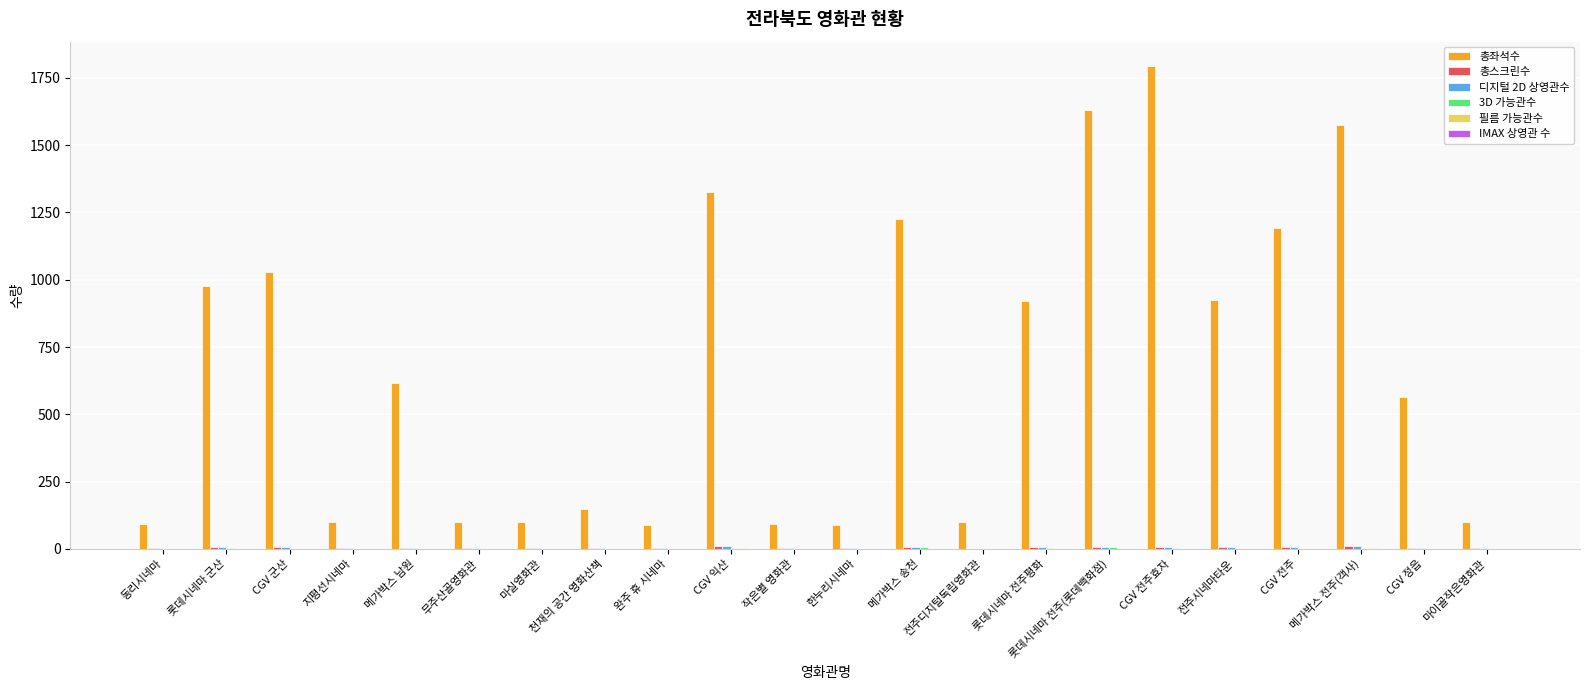

At which category does the chart reach its peak across all series?

CGV 전주효자